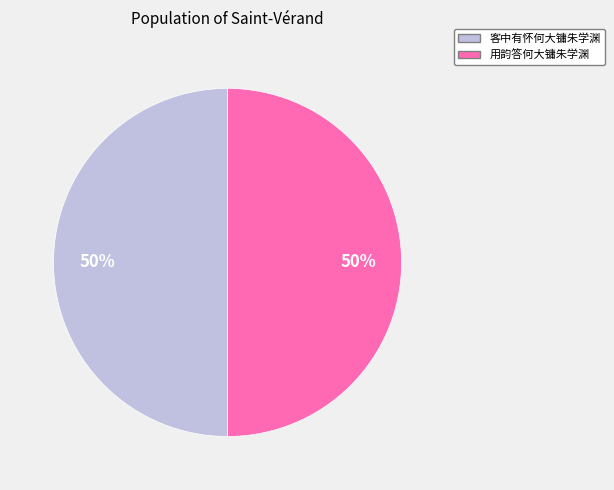

To the nearest percent, what is the average slice percentage?

50%